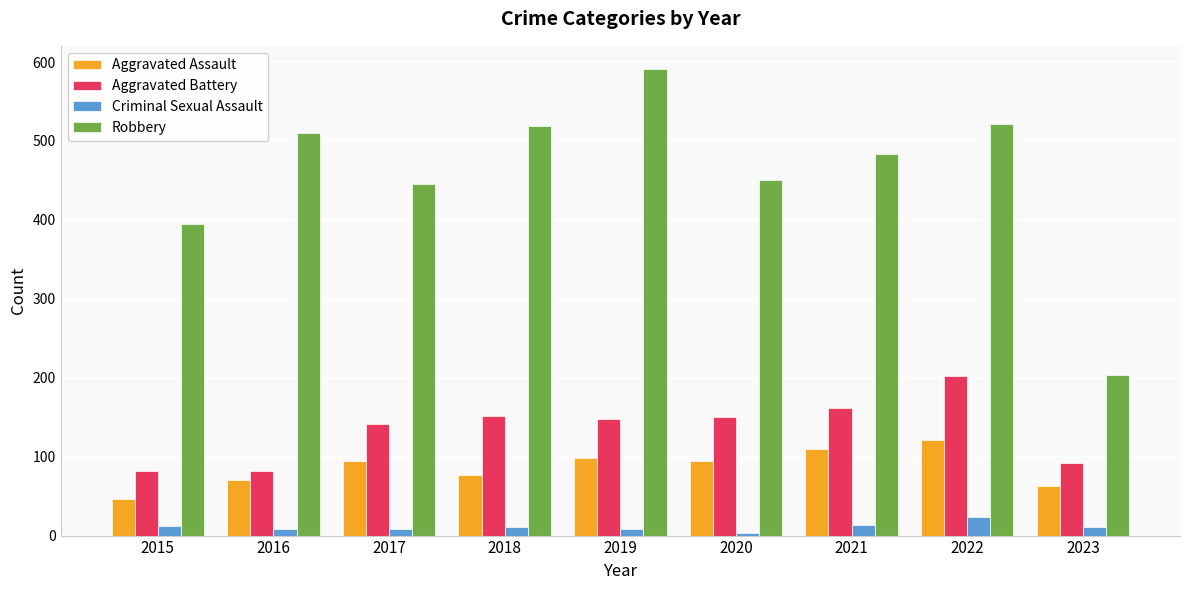

Which category has the lowest value in the Robbery series?

2023